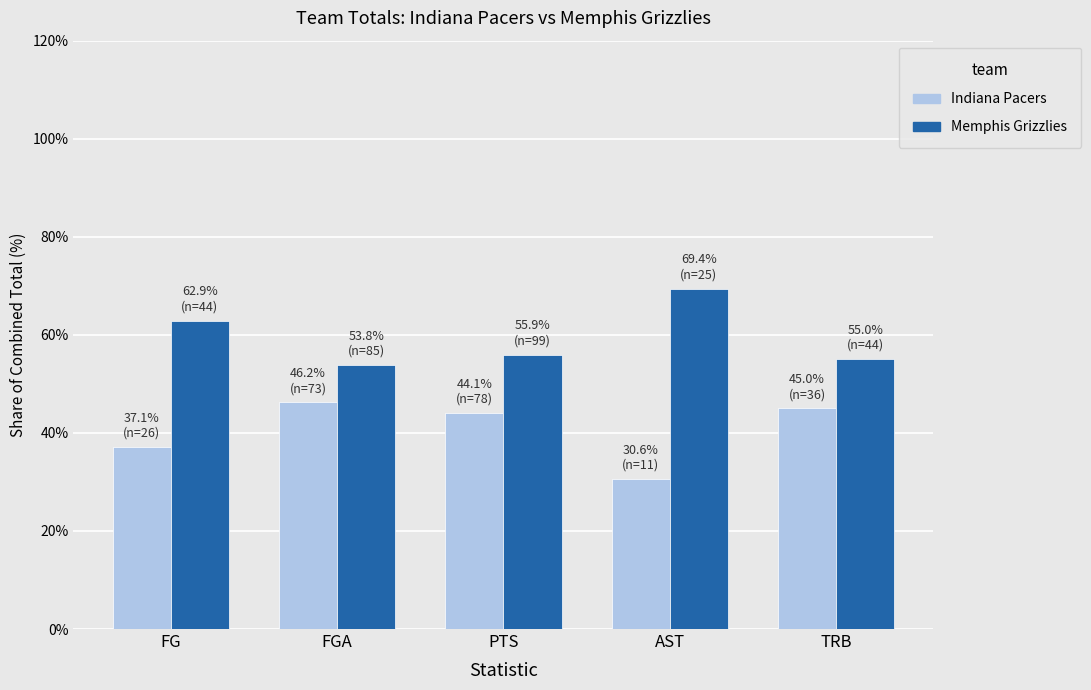

Is the value of Memphis Grizzlies at FGA greater than the value of Indiana Pacers at TRB?

Yes